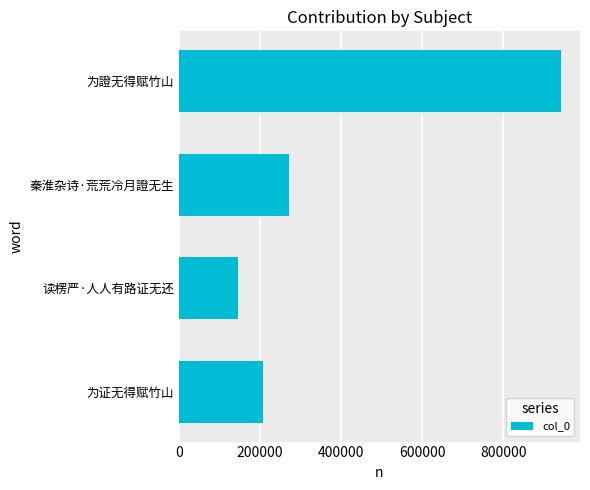

Reading bottom to top, what are all the values shown in this chart?

207405	144454	272122	941687